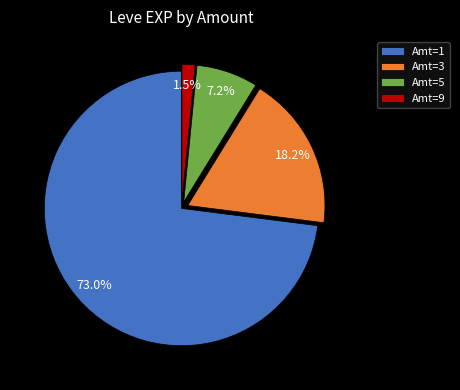

How many segments does this pie chart have?

4